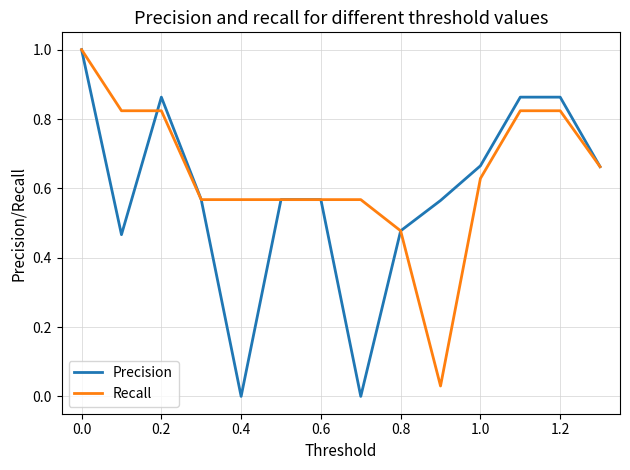

Which series has the largest total across all categories?

Recall